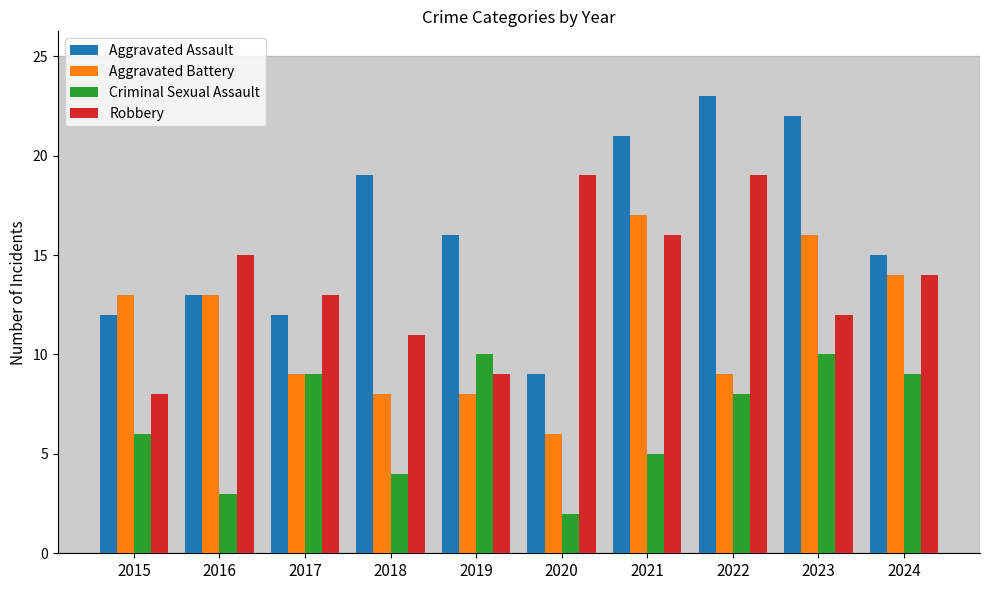

What is the total value across all series at 2017?

43